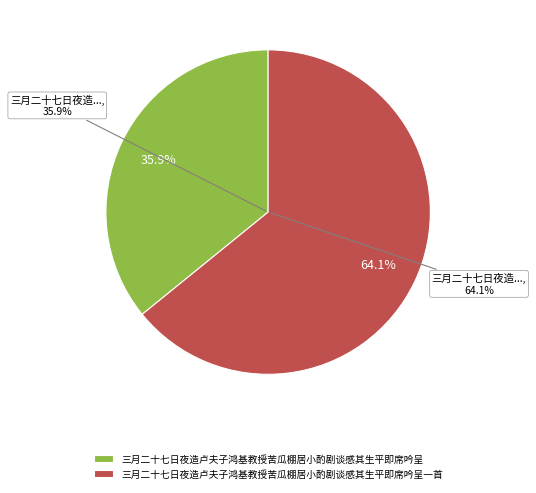

To the nearest percent, what percentage of the pie is 三月二十七日夜造卢夫子鸿基教授苦瓜棚居小酌剧谈感其生平即席吟呈一首?

64%